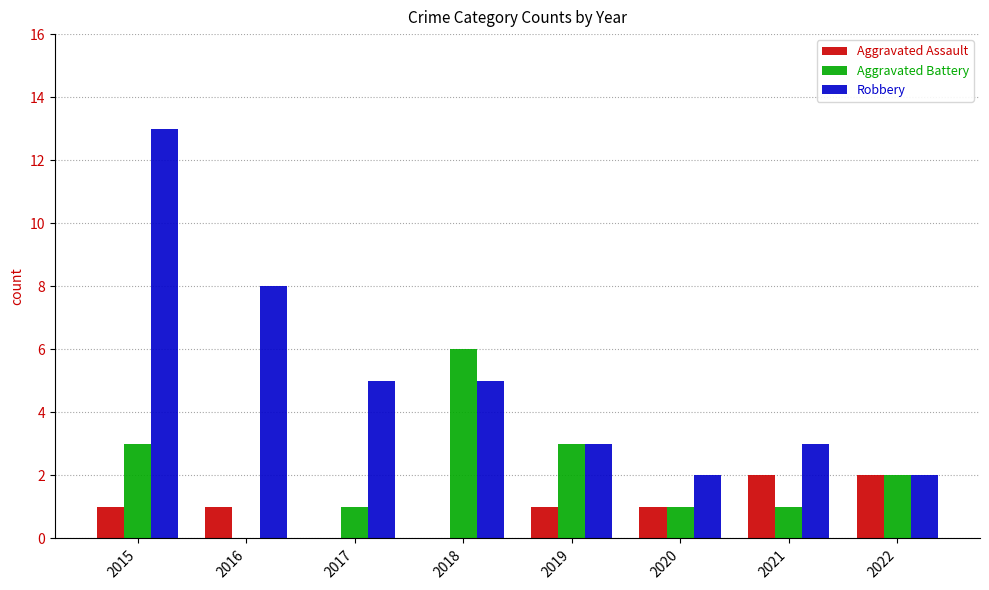

Is the value of Aggravated Battery at 2016 greater than the value of Robbery at 2015?

No